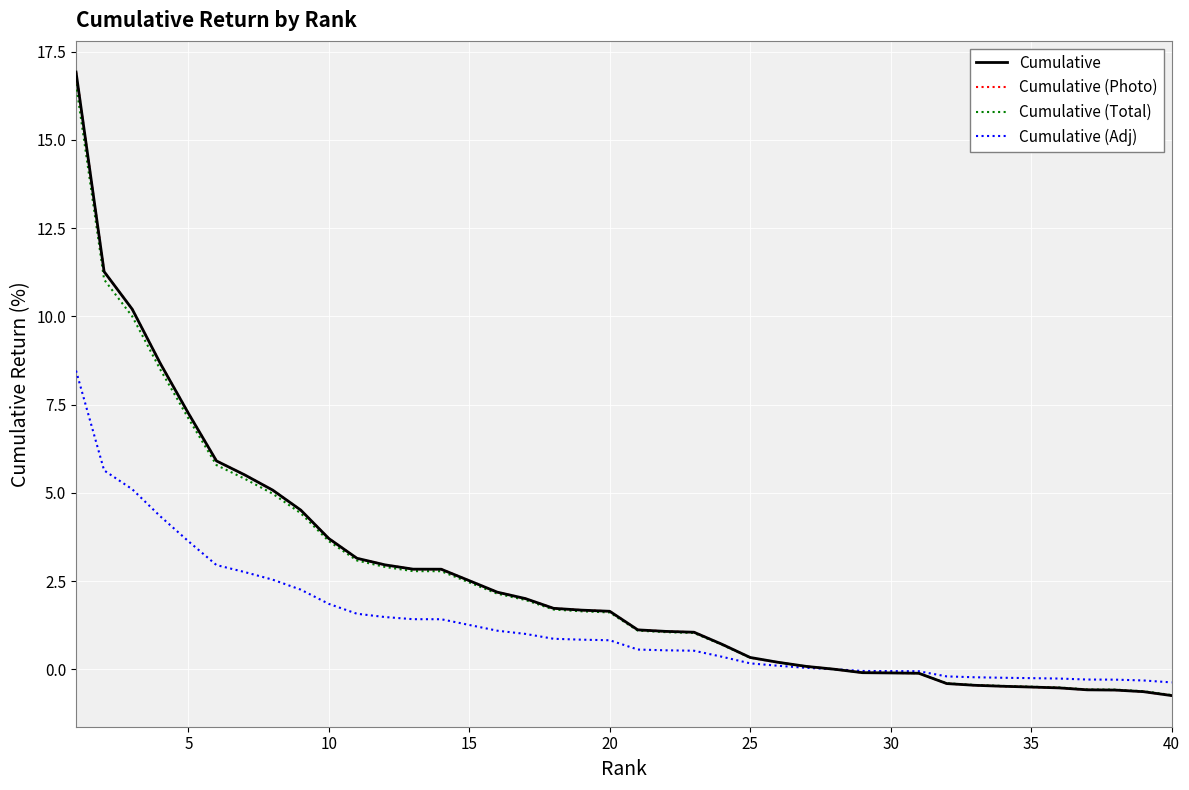

Does the chart display data point markers on the line(s)?

No